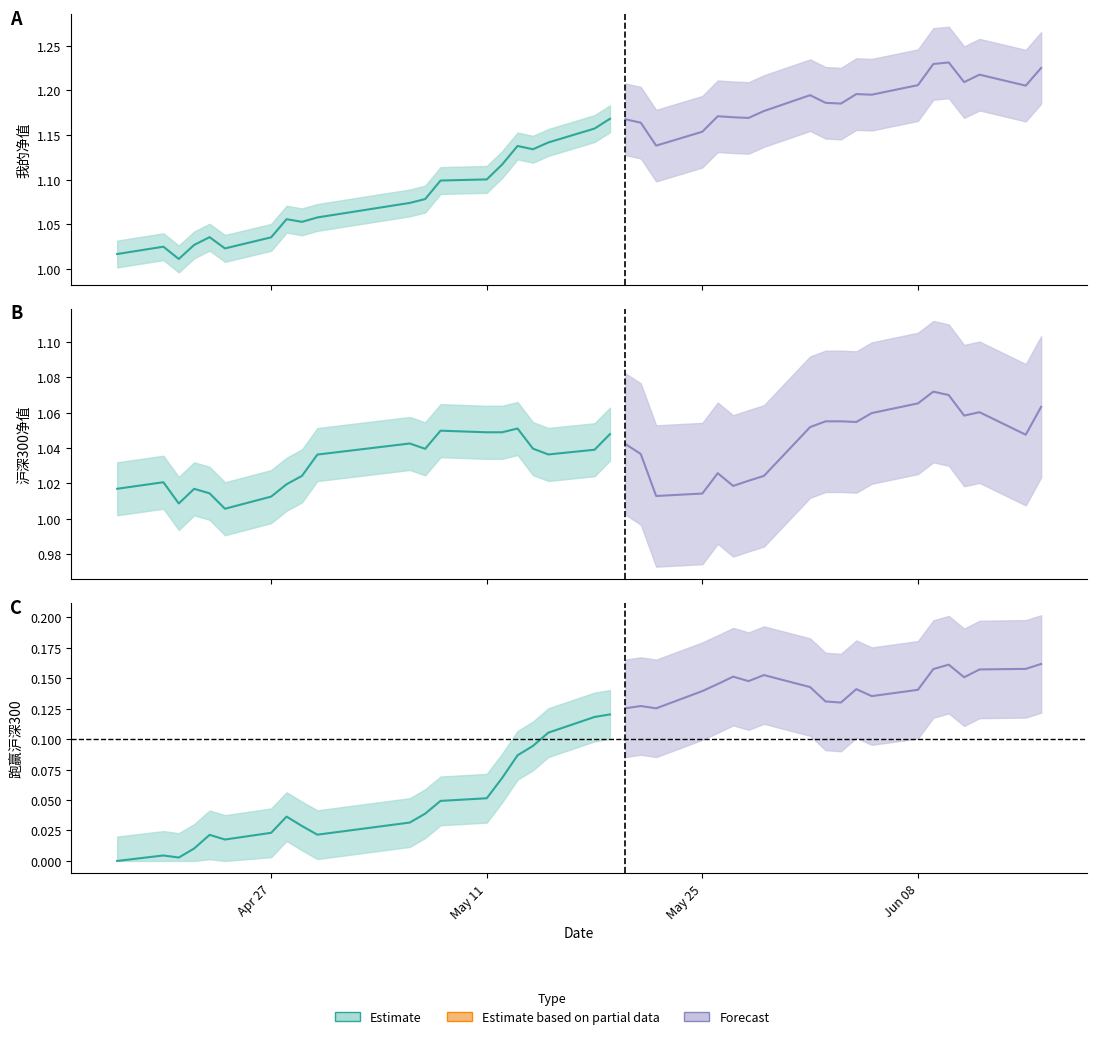

True or false: 沪深300净值 has more than 2 interior local peaks.

True